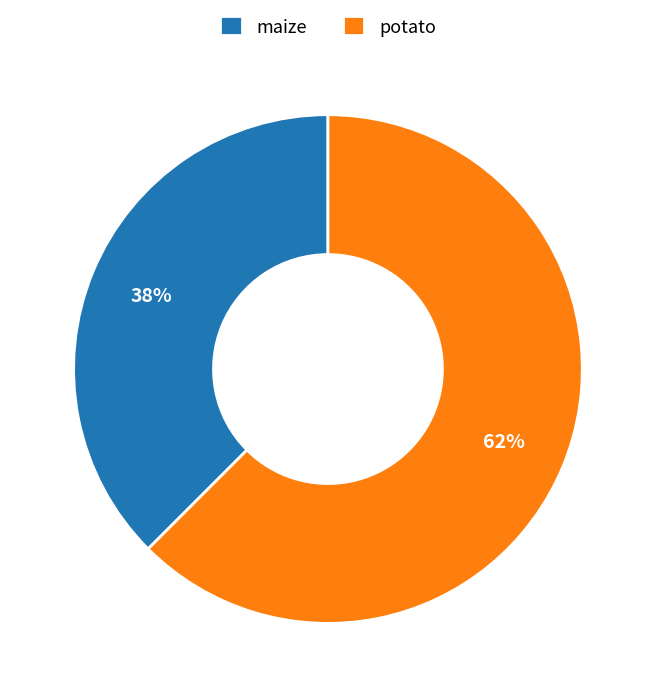

To the nearest percent, what is the combined percentage of maize and potato?

100%